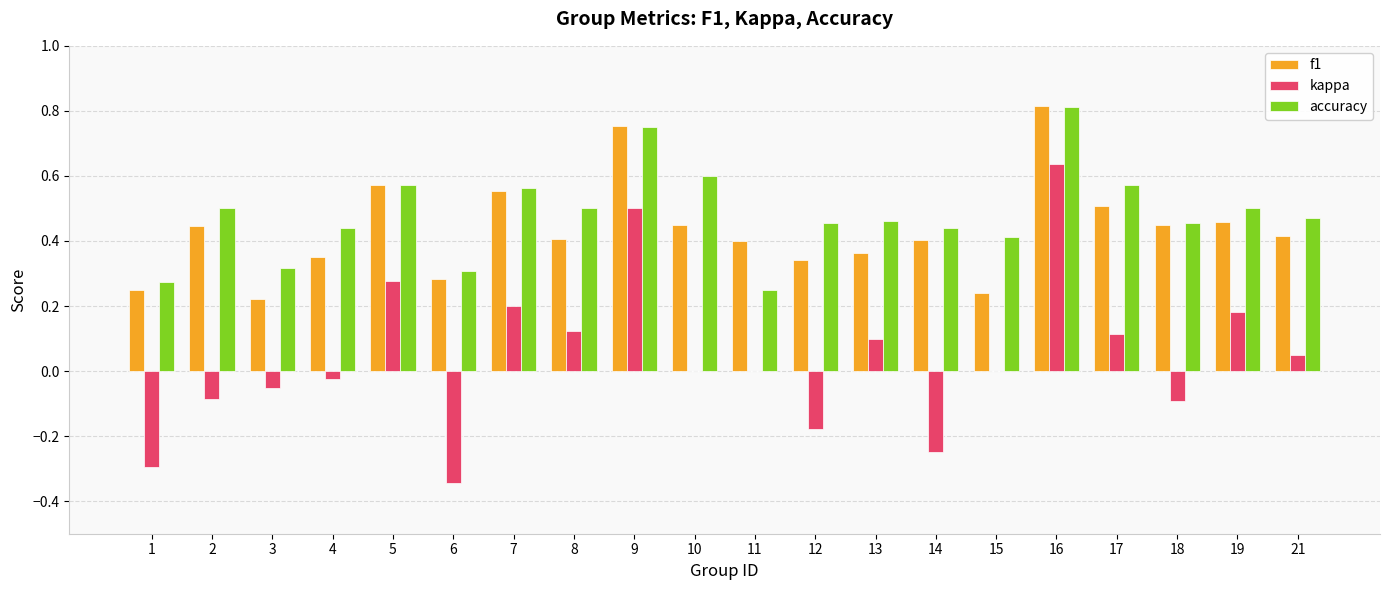

What is the sum of all accuracy values?

9.7